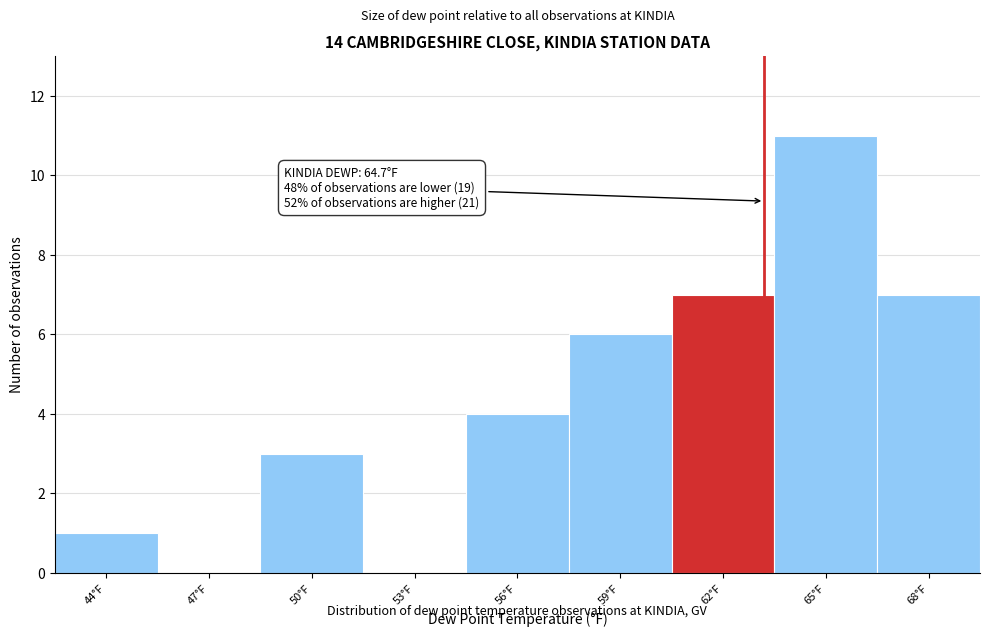

Reading left to right, what are all the values shown in this chart?

44°F=1	47°F=0	50°F=3	53°F=0	56°F=4	59°F=6	62°F=7	65°F=11	68°F=7